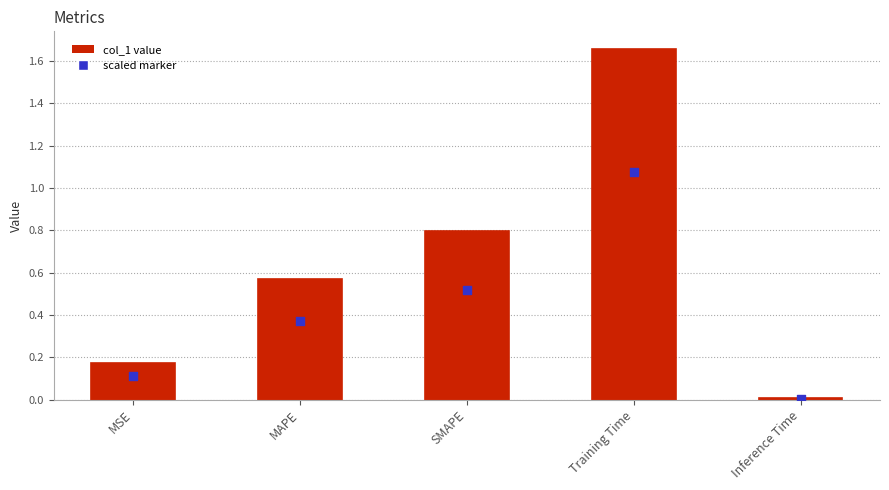

Between MSE and MAPE, which is larger?

MAPE